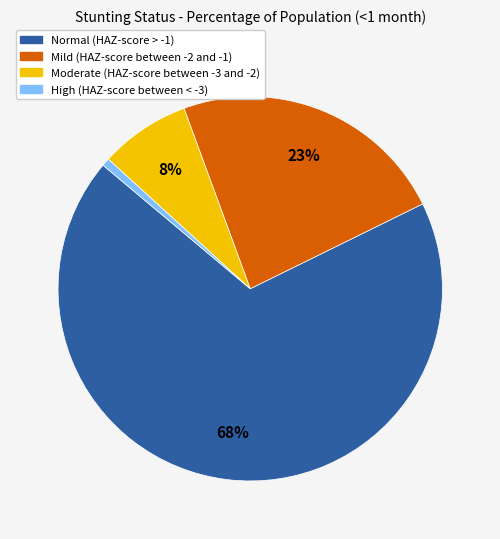

Is High (HAZ-score between < -3) the majority of the pie?

No